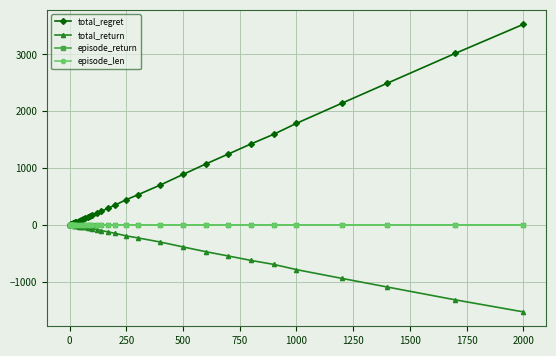

Which series has the widest spread of values?

total_regret